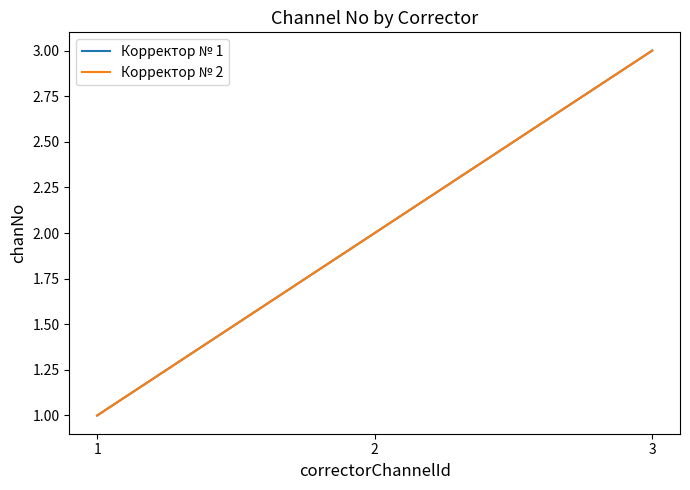

Does the chart display data point markers on the line(s)?

No